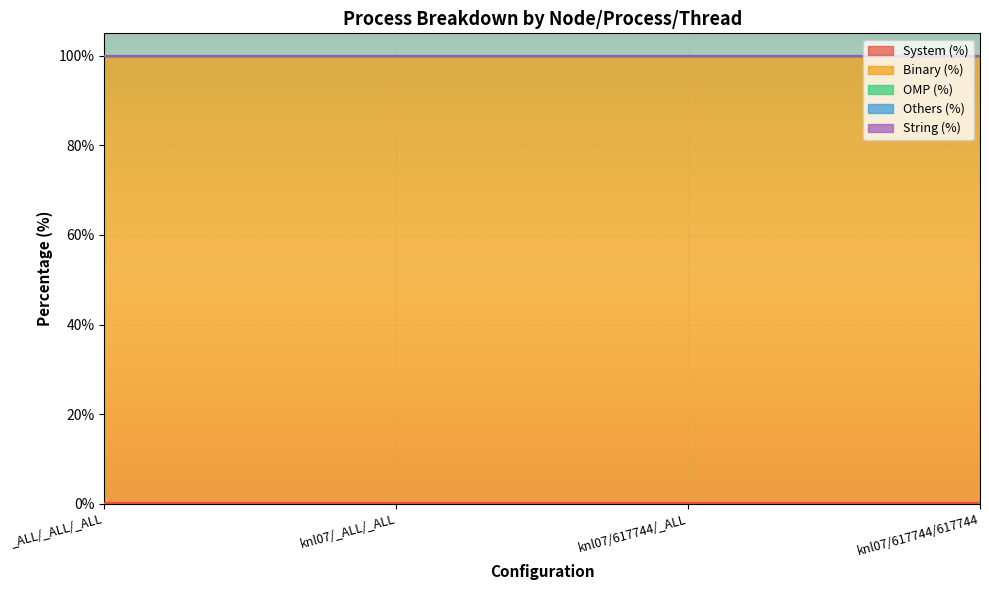

Which series has the largest total across all categories?

Binary (%)